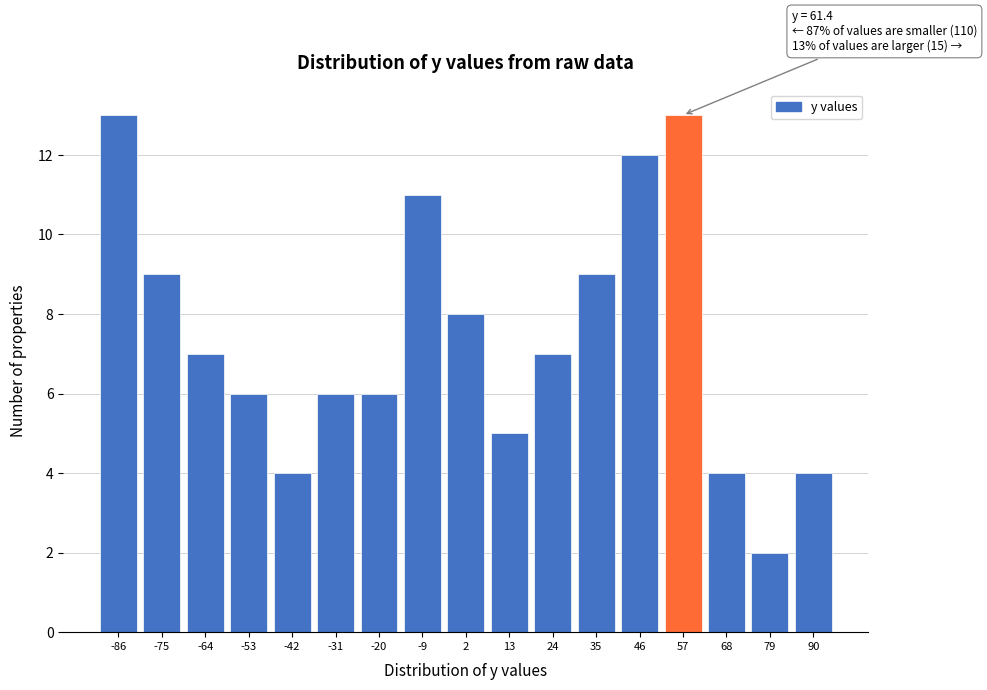

Reading right to left, extract all data points from this chart.

90=4	79=2	68=4	57=13	46=12	35=9	24=7	13=5	2=8	-9=11	-20=6	-31=6	-42=4	-53=6	-64=7	-75=9	-86=13